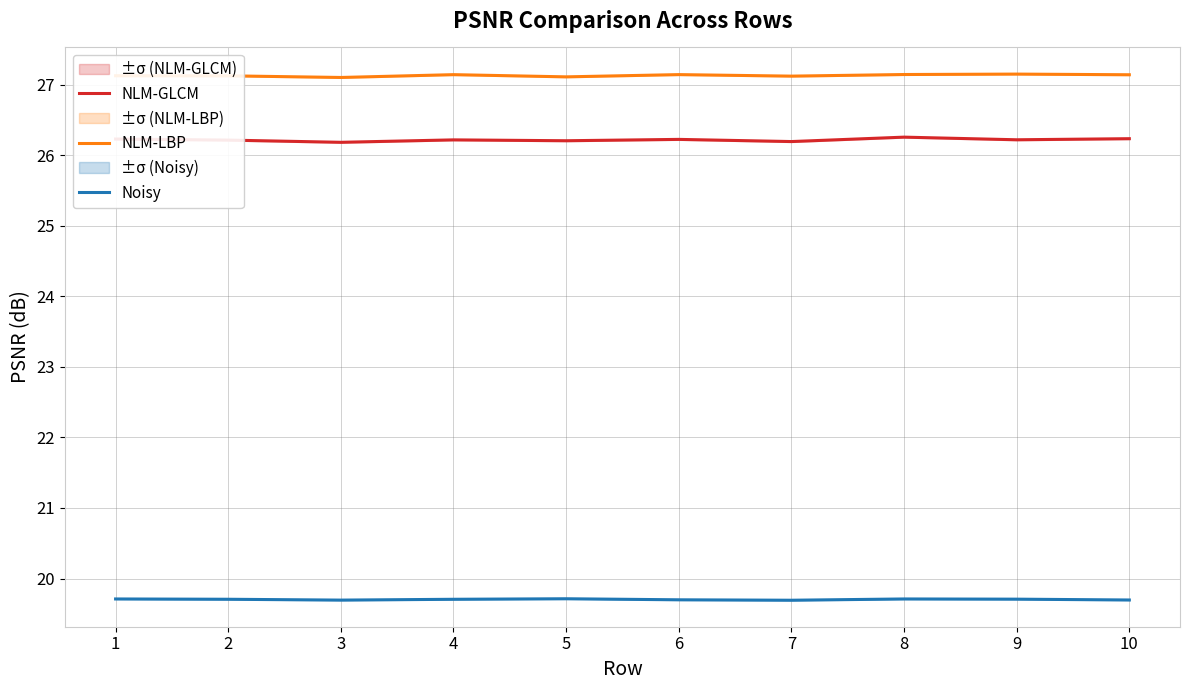

True or false: Noisy has a value of 12.0 at 7.

False